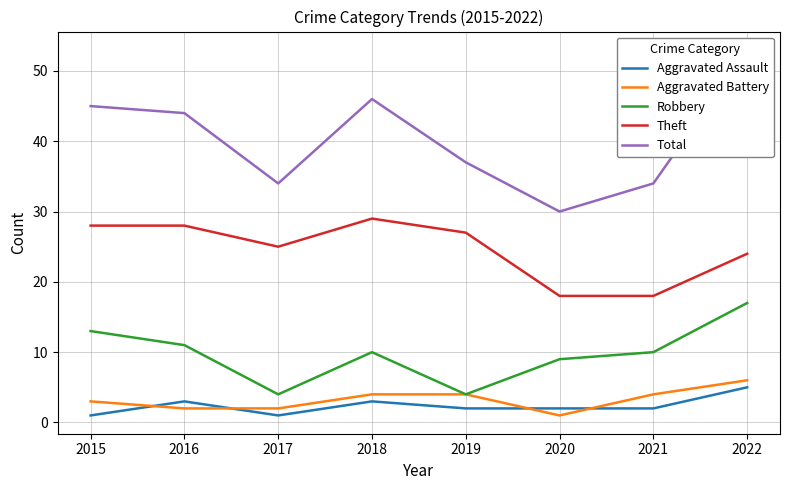

What is the total value across all series at 2018?

92